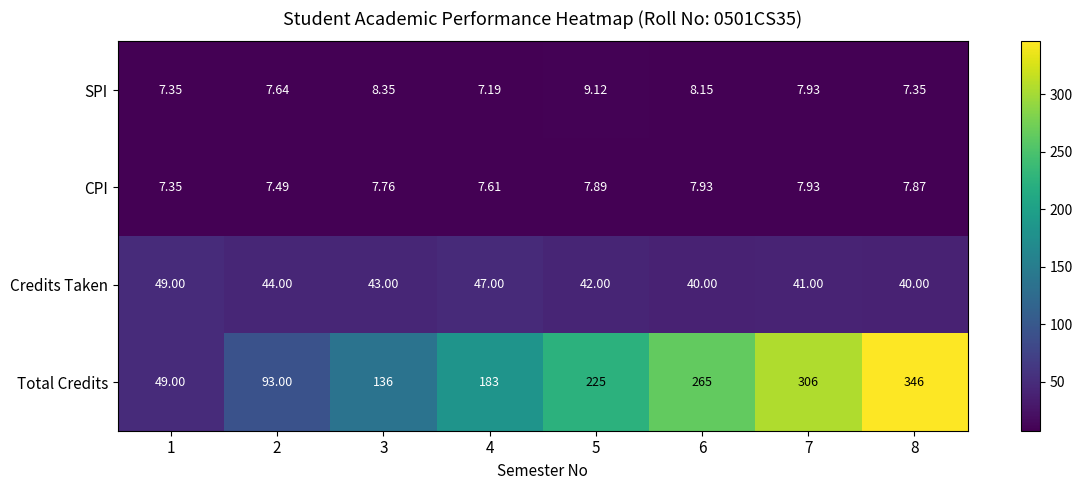

Rank the series by their maximum value, from highest to lowest.

Total Credits, Credits Taken, SPI, CPI